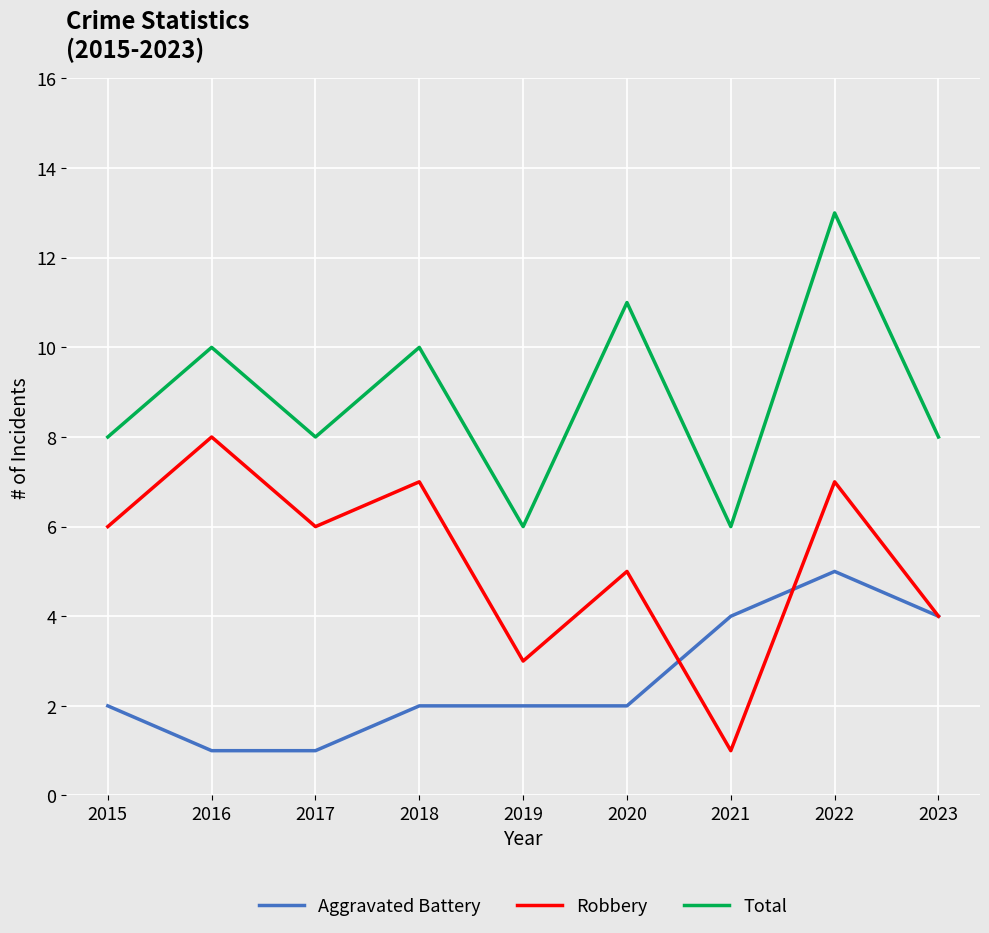

What is the approximate value of Robbery at 2019?

3